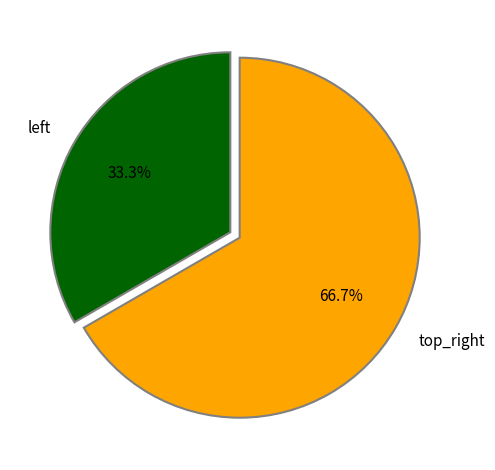

To the nearest percent, what is the average slice percentage?

50%